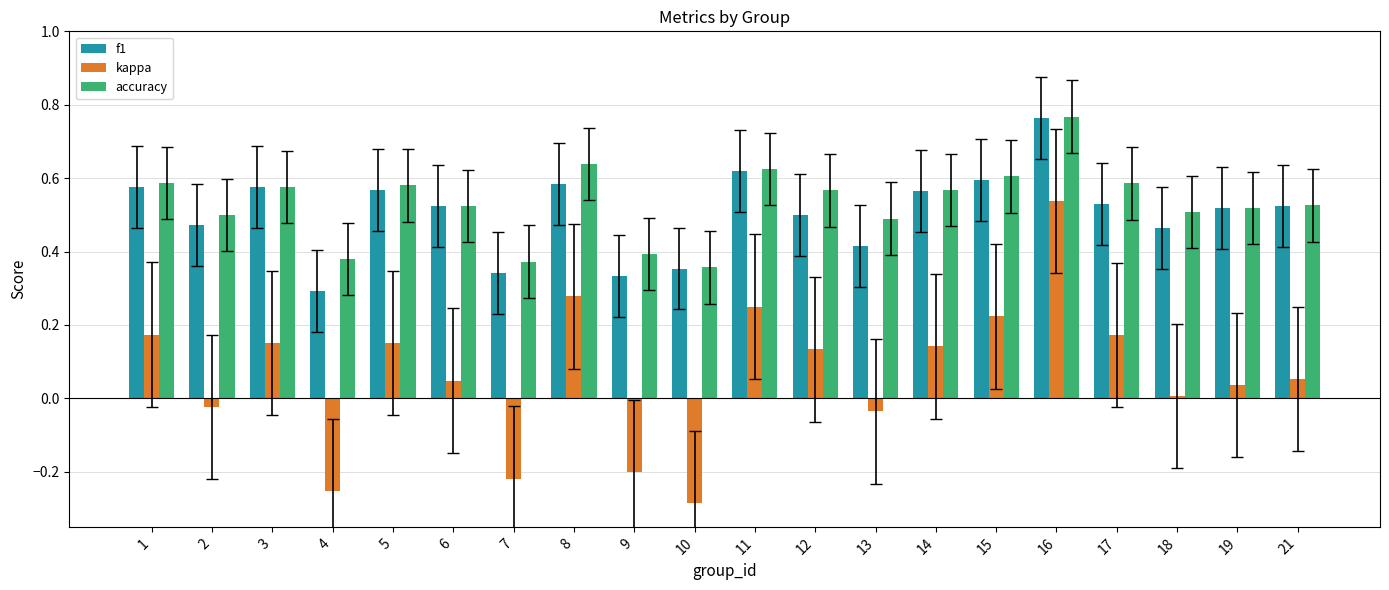

Which series has the largest total across all categories?

accuracy